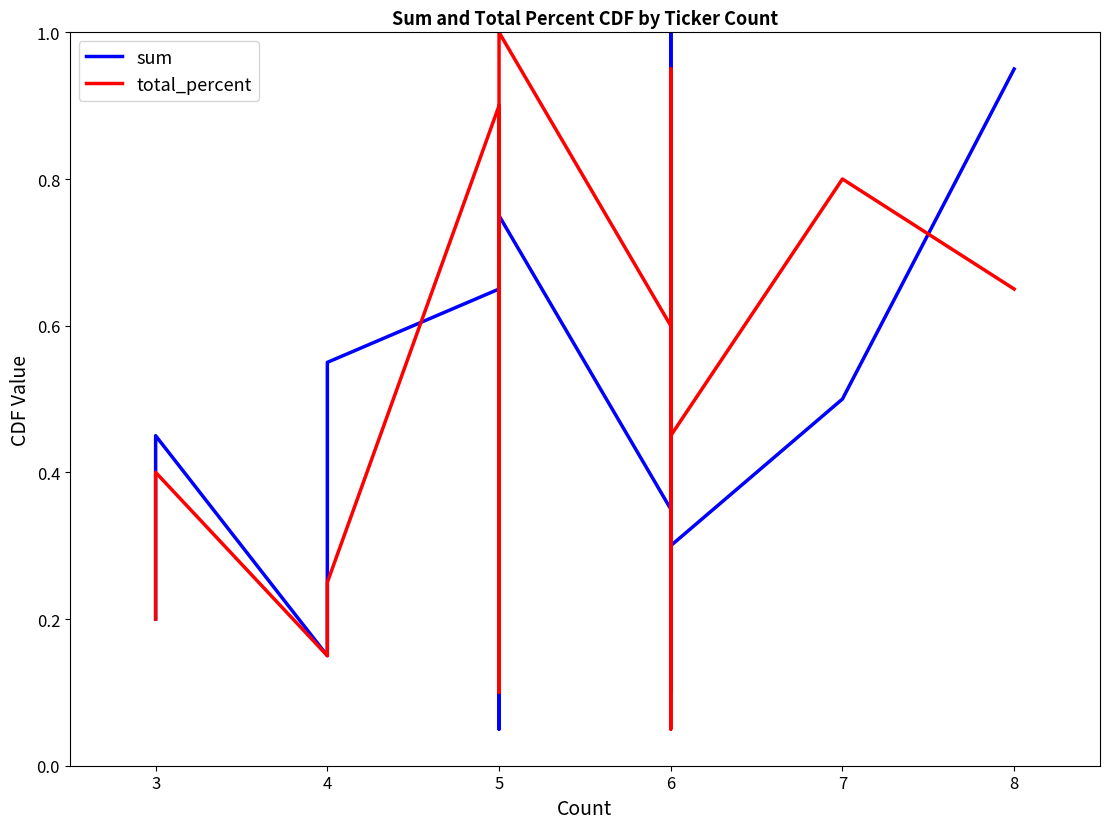

Reading right to left, transcribe all the data shown in this chart.

sum: 0.9	0.5	0.3	0.2	0.1	0.7	0.8	0.8	1.0	0.3	0.8	0.4	0.6	0.1	0.9	0.7	0.6	0.1	0.5	0.2
total_percent: 0.7	0.8	0.5	0.8	0.1	0.7	0.9	0.8	0.5	0.6	1.0	0.3	0.3	0.1	0.6	0.9	0.2	0.1	0.4	0.2